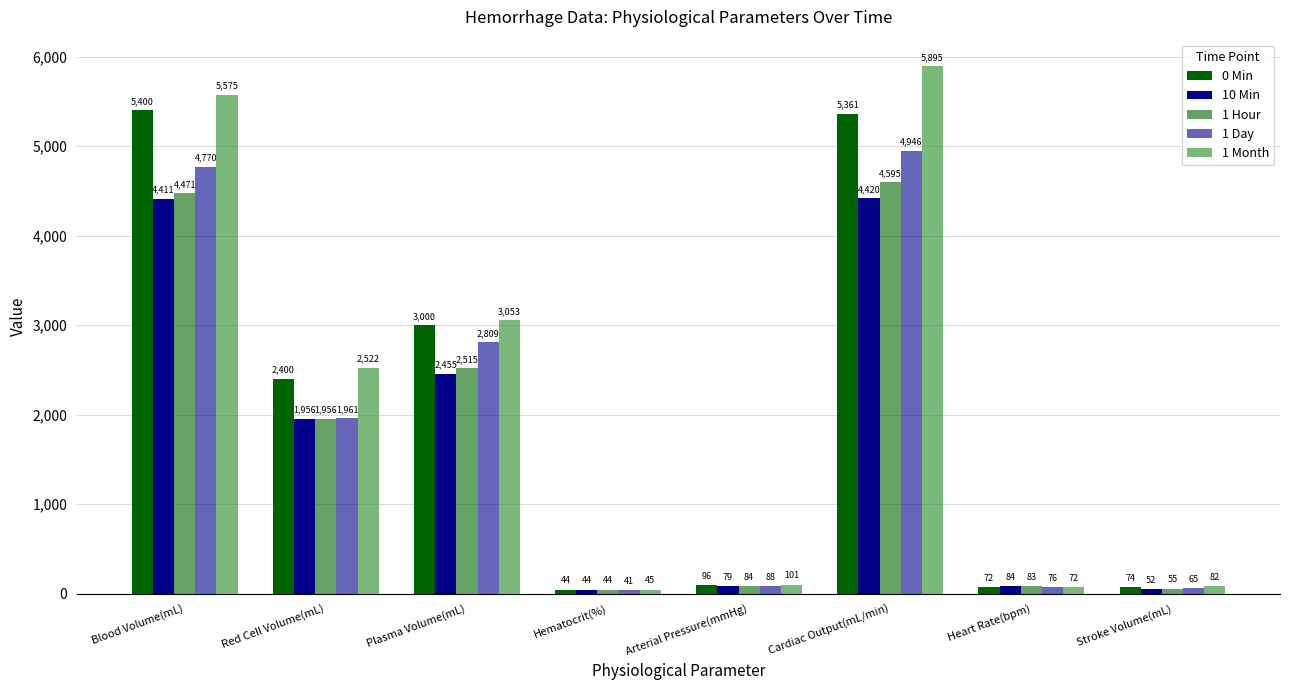

The 1 Hour series shows 4471 at Blood Volume(mL). True or false?

True